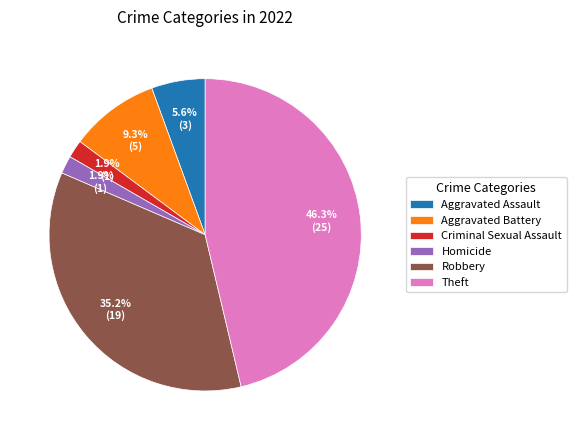

What is the ratio of the value at Theft to the value at Aggravated Battery?

5.0